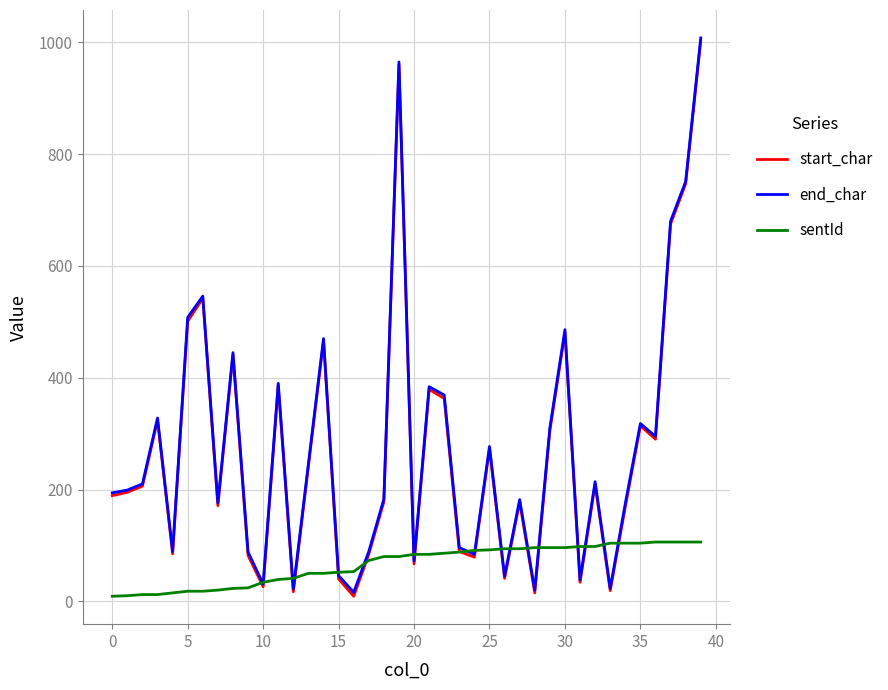

What is the greatest value displayed?

1008